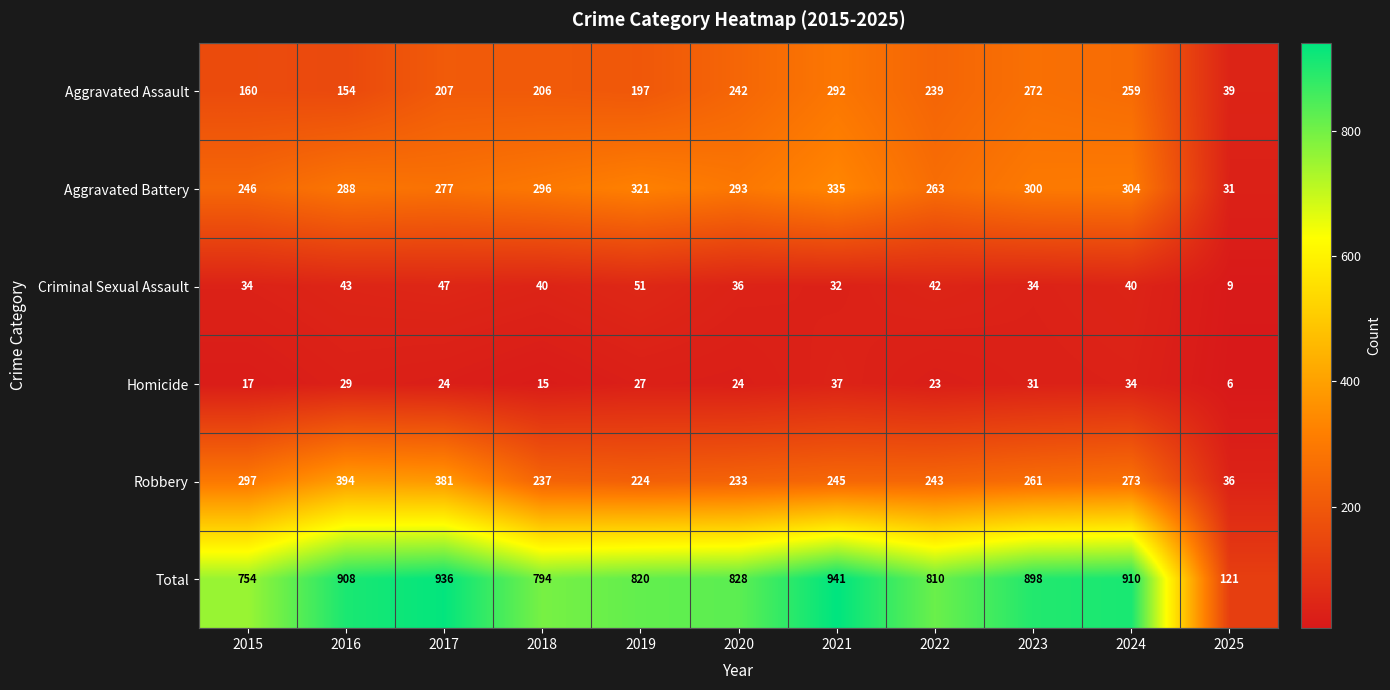

Where does the Total series first go above 828?

2016